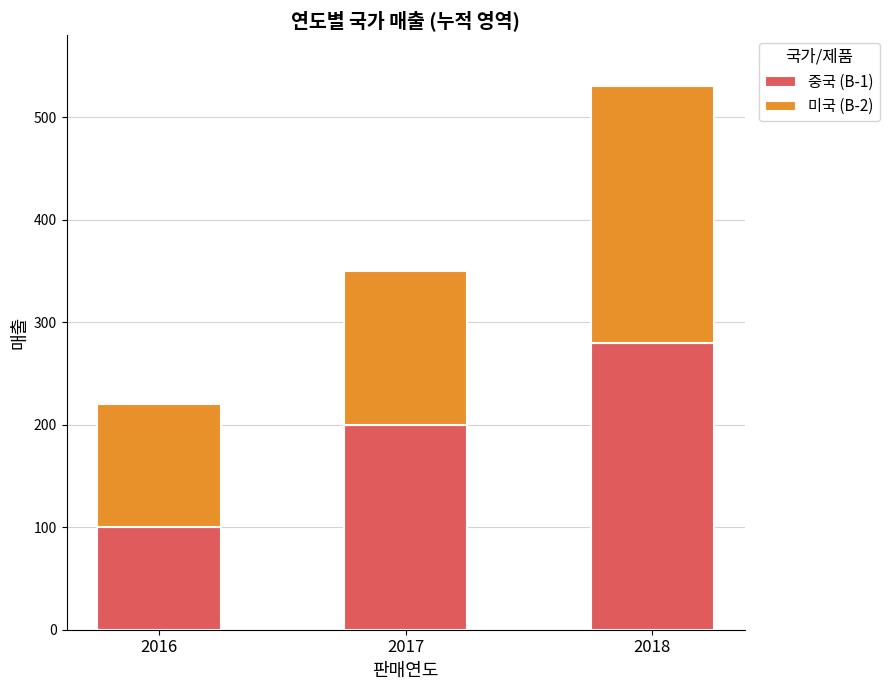

What is the average value of the 중국 (B-1) series?

193